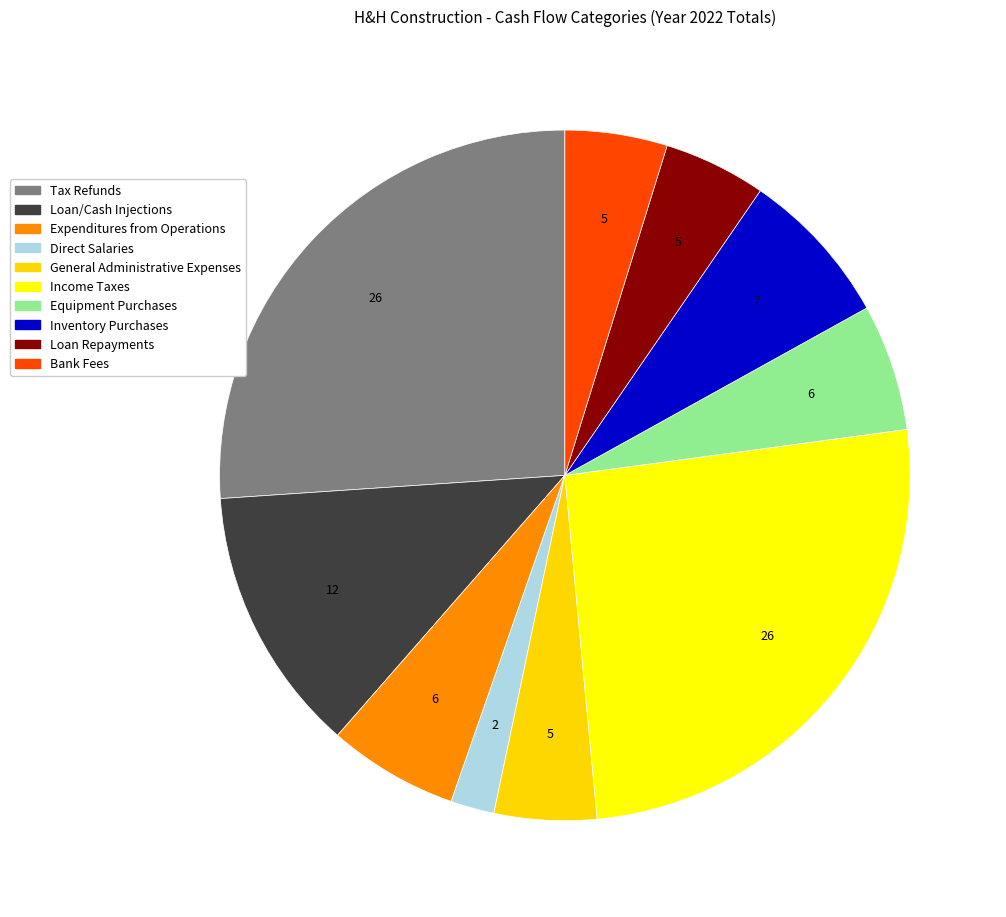

To the nearest percent, what is the difference between the largest and smallest slice percentages?

24%